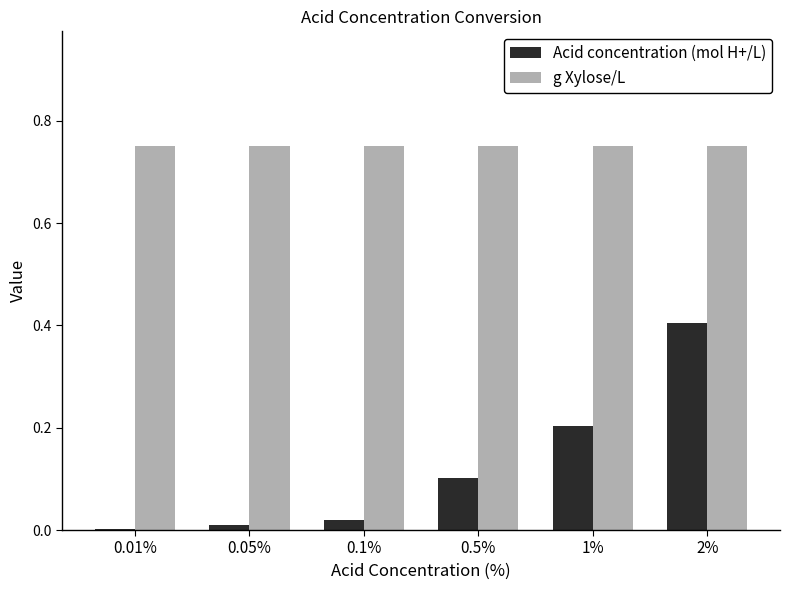

What are all the series names shown in the legend?

Acid concentration (mol H+/L), g Xylose/L